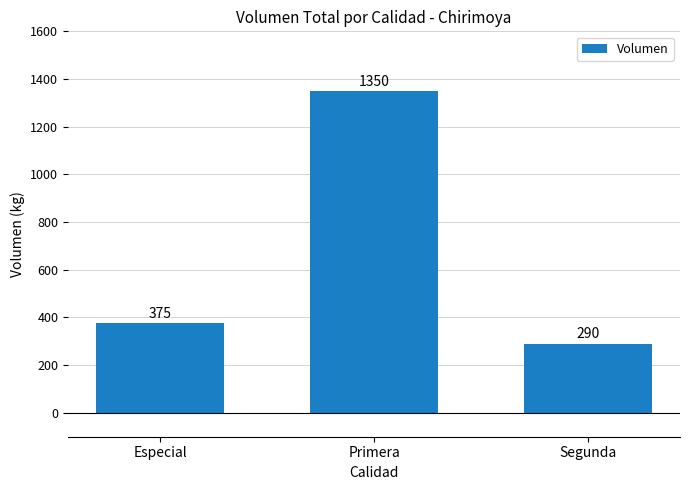

Reading left to right, extract all data points from this chart.

Especial=375	Primera=1350	Segunda=290